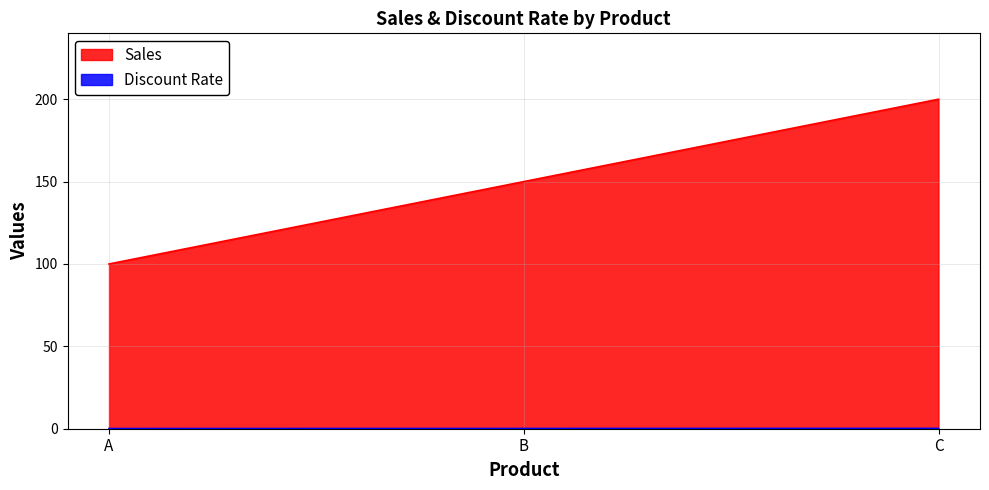

How many categories are shown in the chart?

3